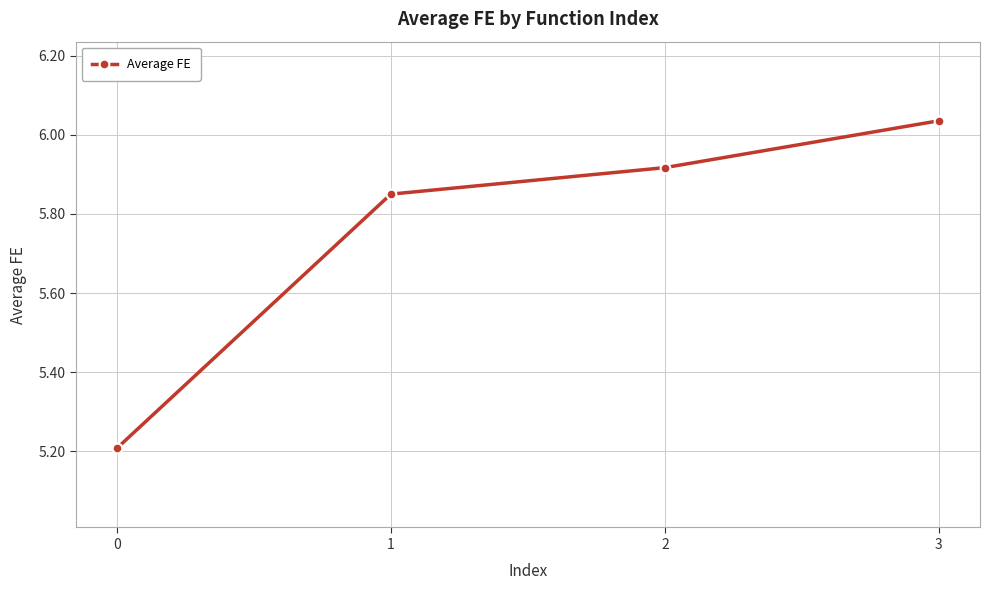

Rank the categories by value from highest to lowest.

3, 2, 1, 0